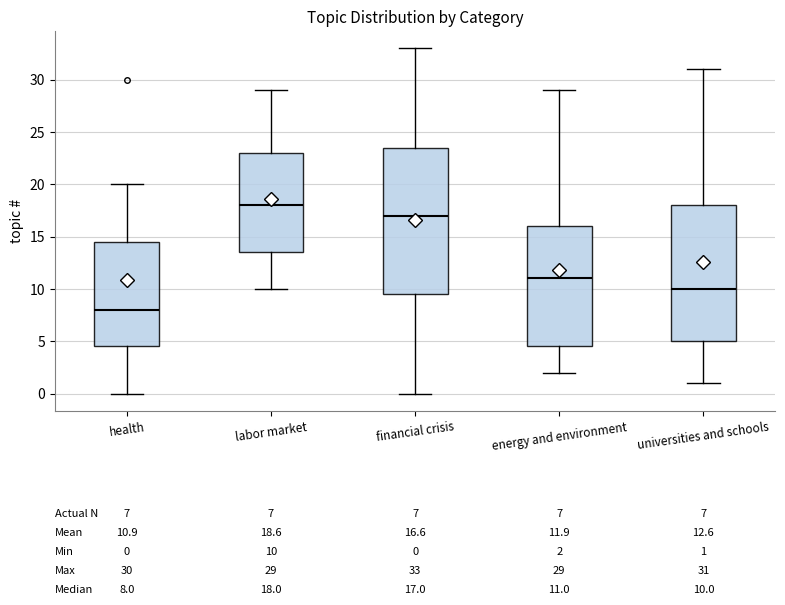

Comparing the boxes themselves (not the whiskers), which one is the tallest?

financial crisis